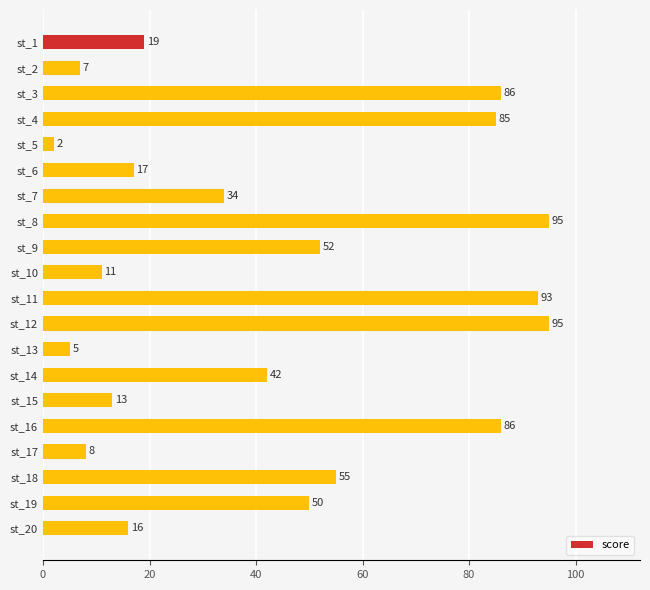

What is the value of the 19th bar from the top?

50